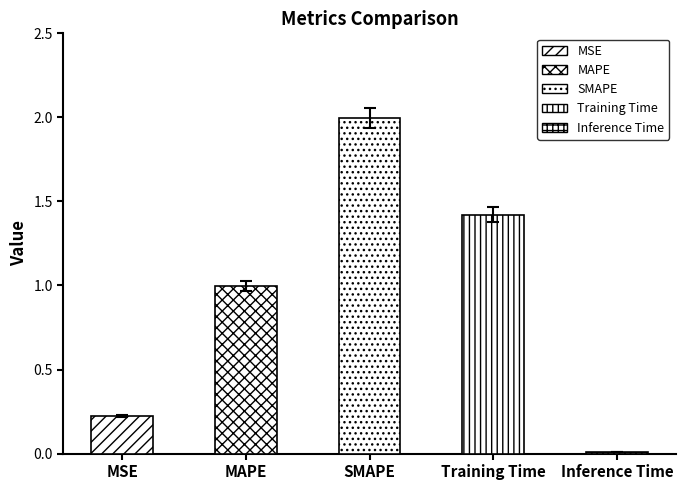

Rank the categories by value from highest to lowest.

SMAPE, Training Time, MAPE, MSE, Inference Time